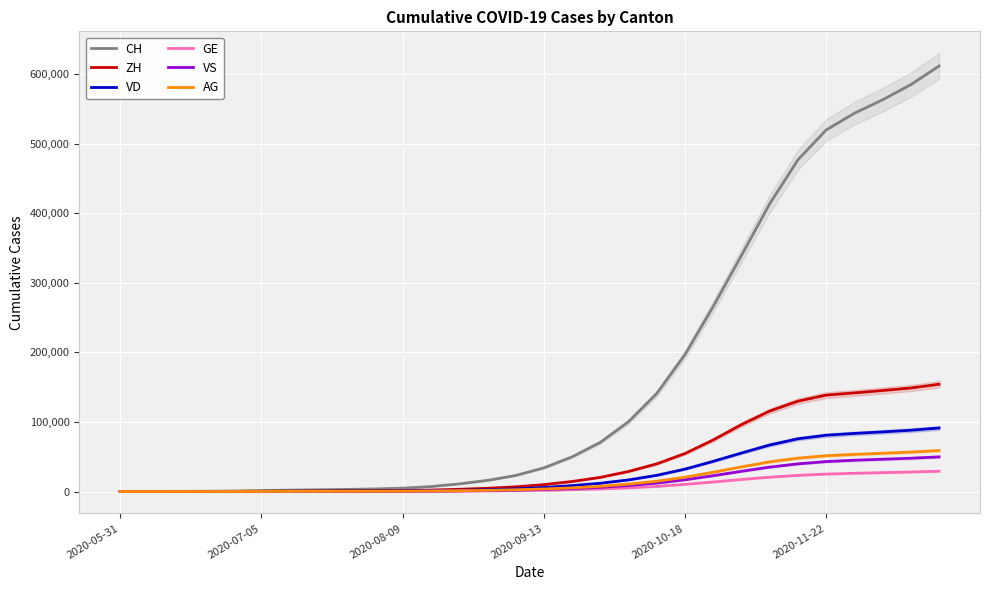

How many data points in GE are above 1773?

14